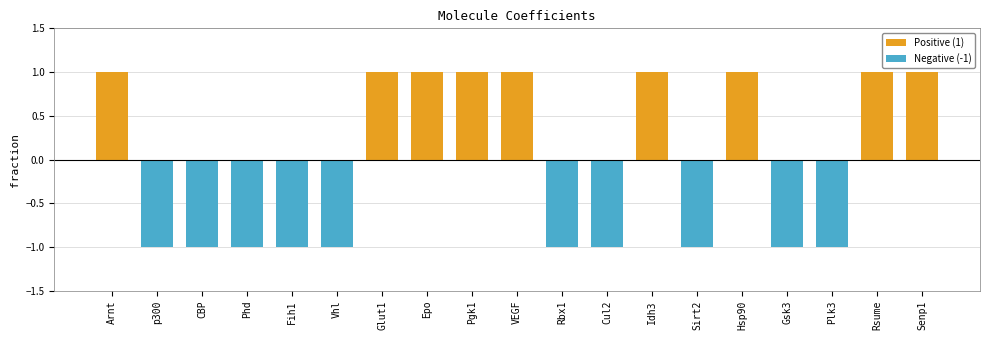

What is the value of the 15th bar from the left?

1